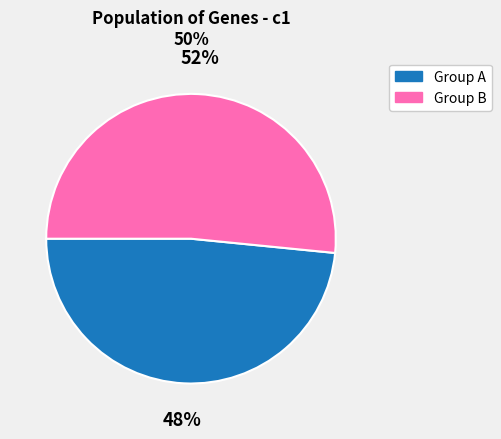

Is there a majority slice in this chart?

Yes